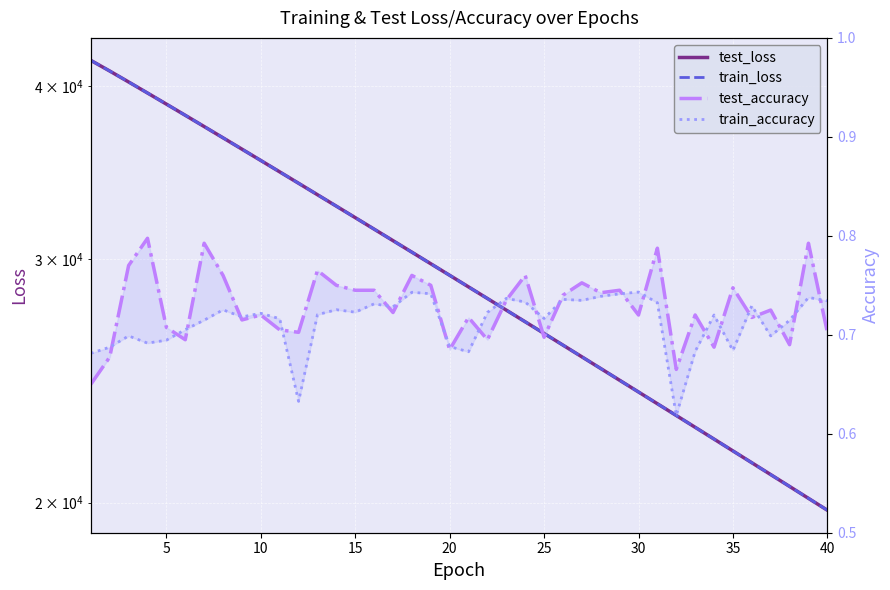

Which series has the largest total across all categories?

train_loss